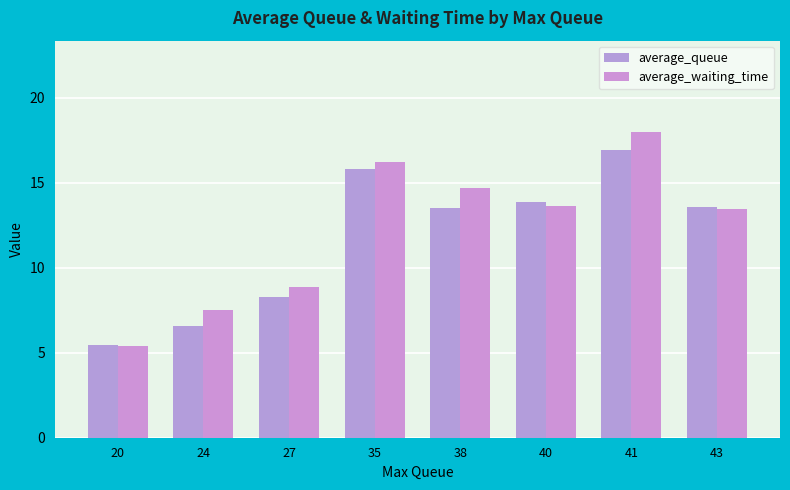

What is the maximum value shown in the chart?

18.0